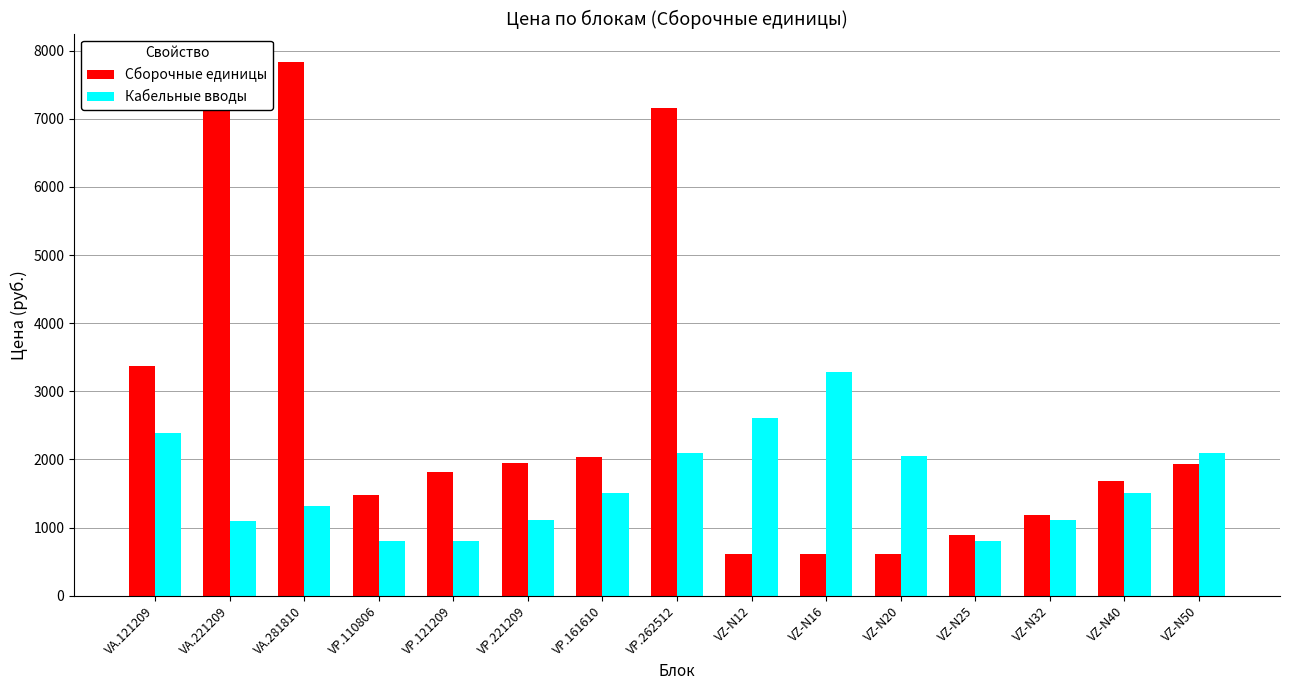

At how many categories does at least one series exceed 1888?

10